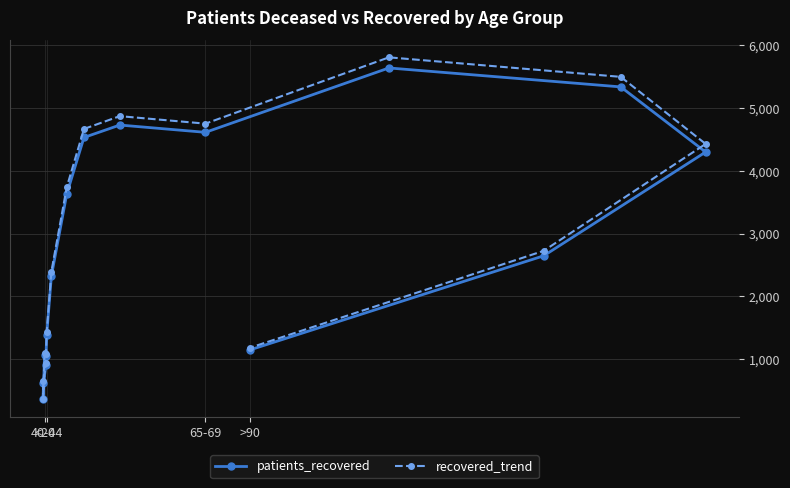

What is the approximate value of patients_recovered at >90?

1143.0